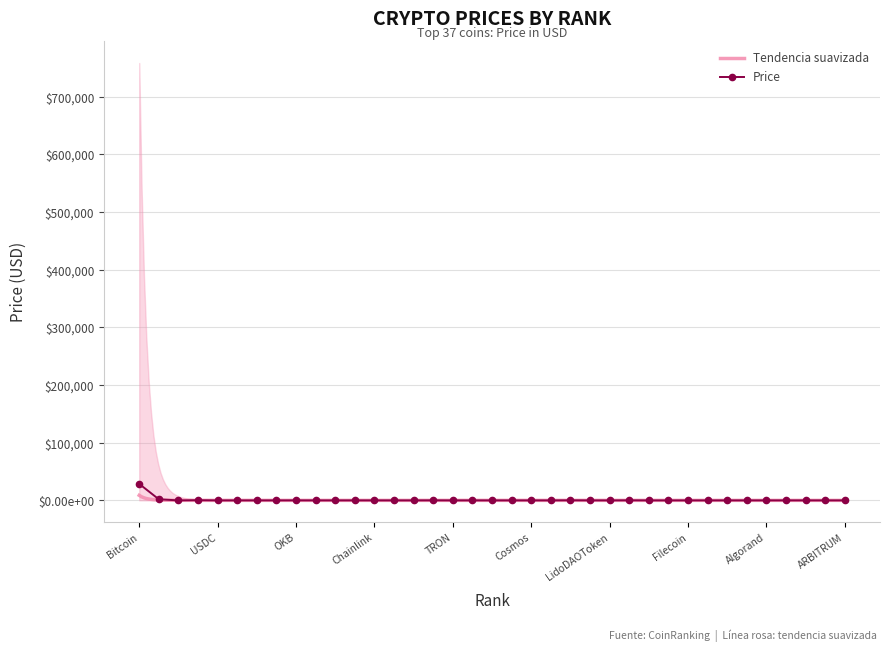

What is the sum of all values?

31346.5